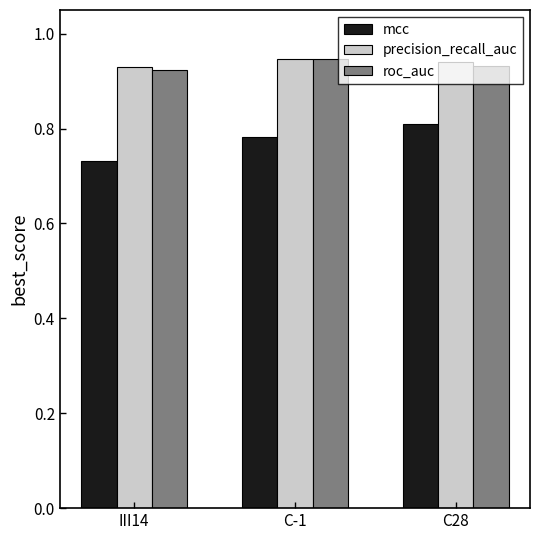

Is it true that mcc equals 1.2 at III14?

False